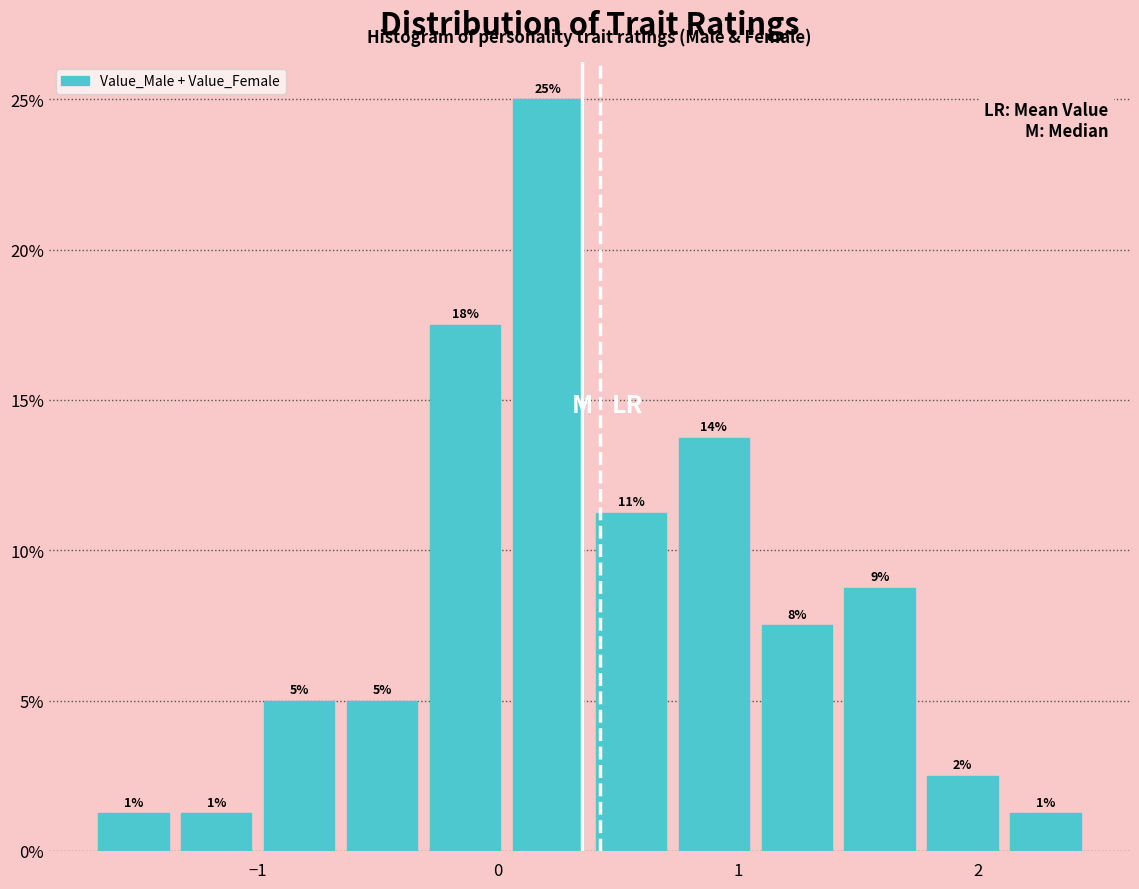

Read against the x-axis, roughly where is the centre of the tallest bar?

0.2